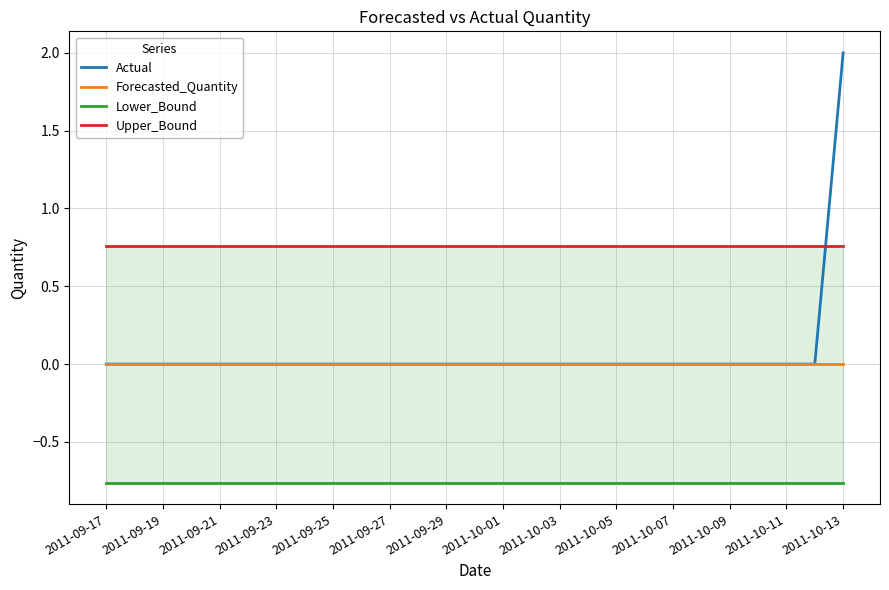

What is the value of the Actual point at the 27th from the left?

2.0